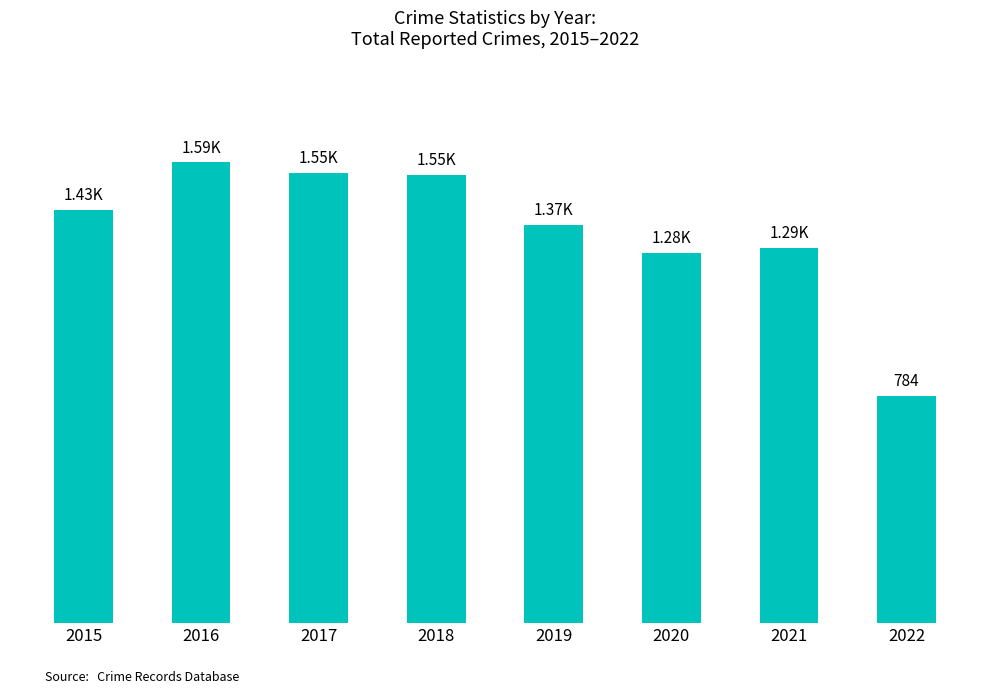

Reading left to right, what are all the values shown in this chart?

2015=1425	2016=1590	2017=1555	2018=1548	2019=1374	2020=1278	2021=1294	2022=784